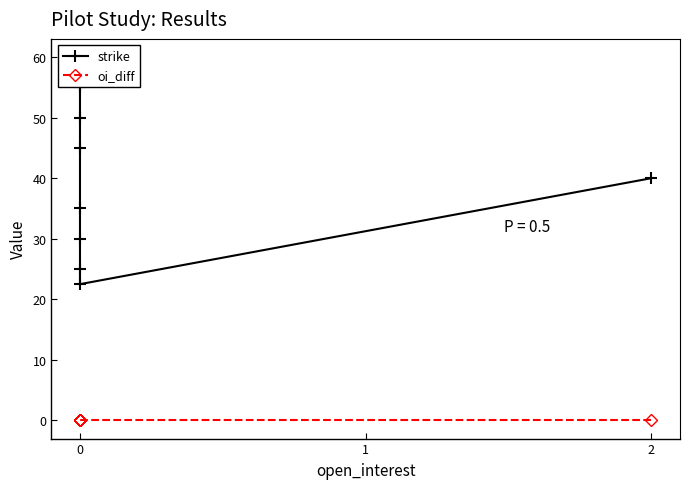

Which series has the largest total across all categories?

strike